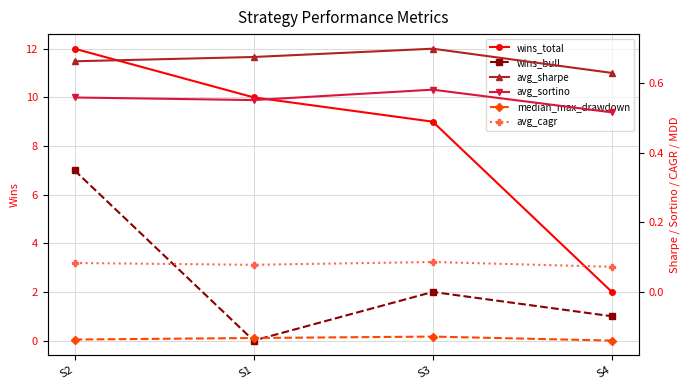

Is it true that avg_sortino equals 0.3 at S4?

False